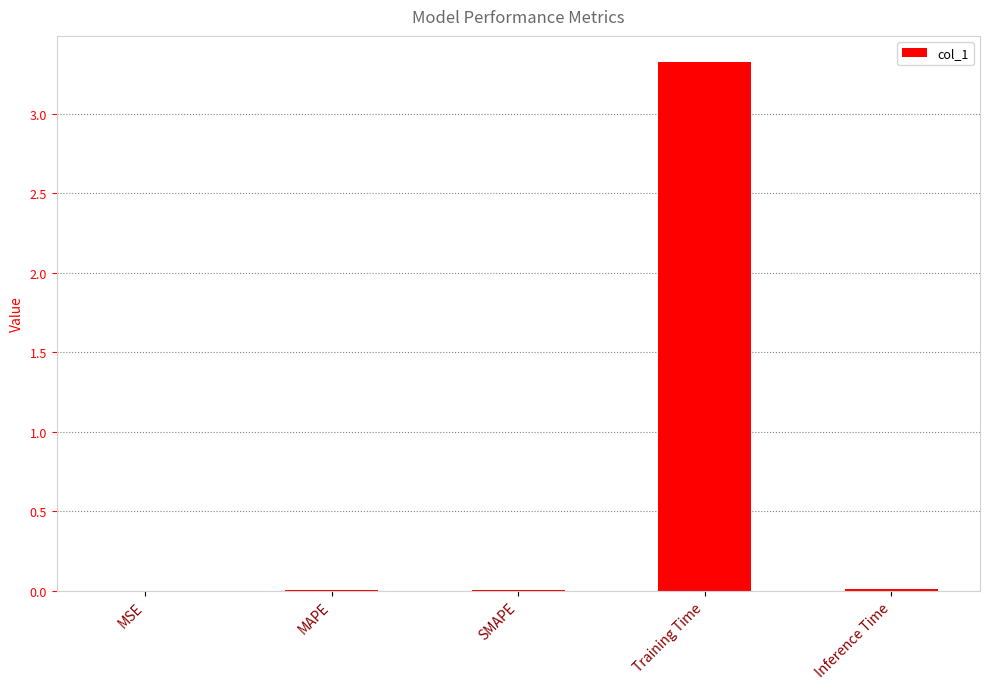

What is the greatest value displayed?

3.3